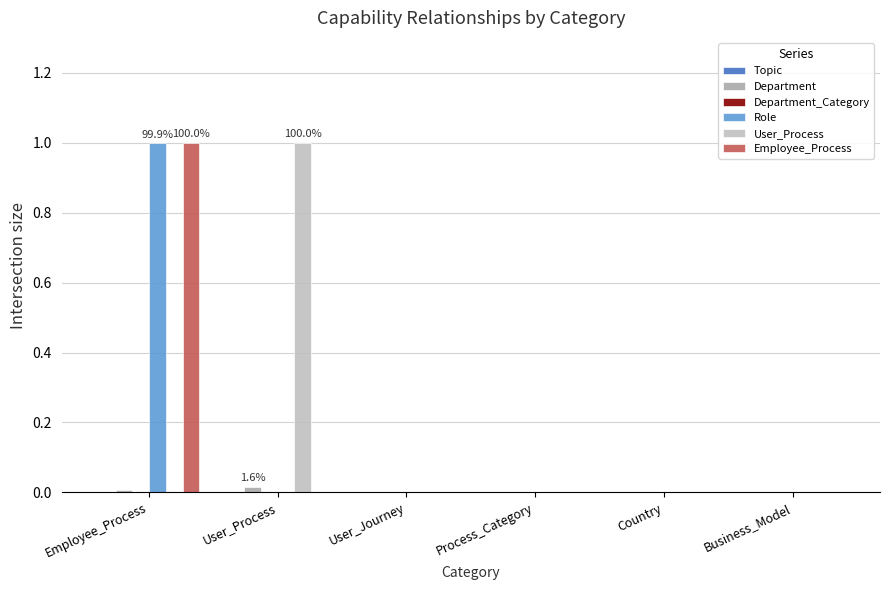

How many groups of bars are there?

6